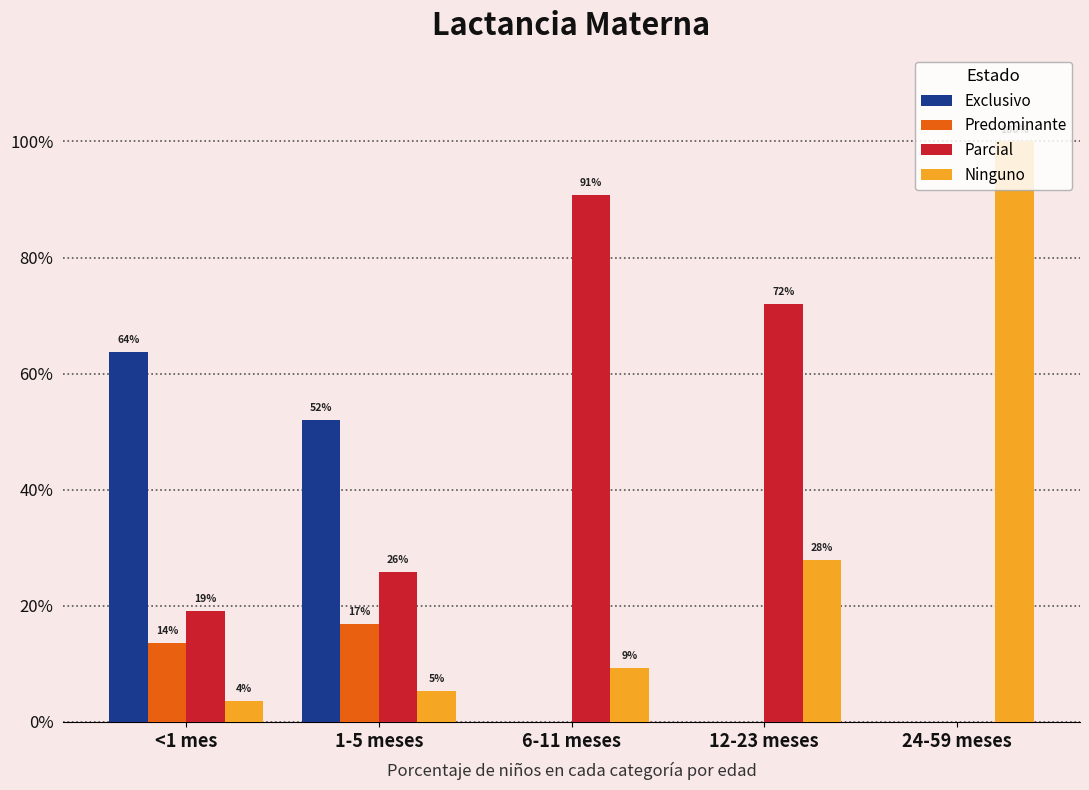

What position from the left is 1-5 meses?

2